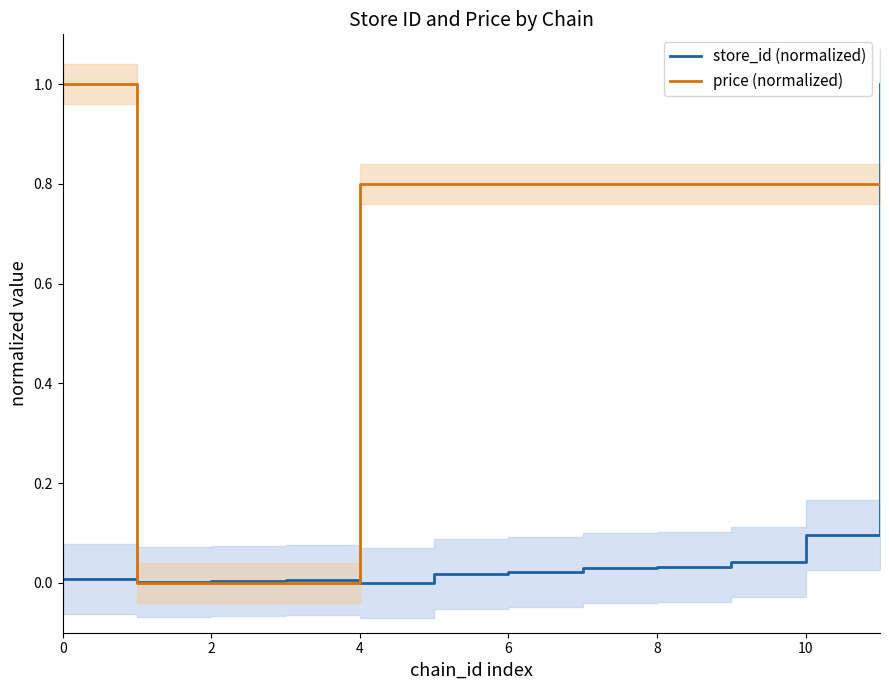

Is this an area chart (filled region under the line)?

No